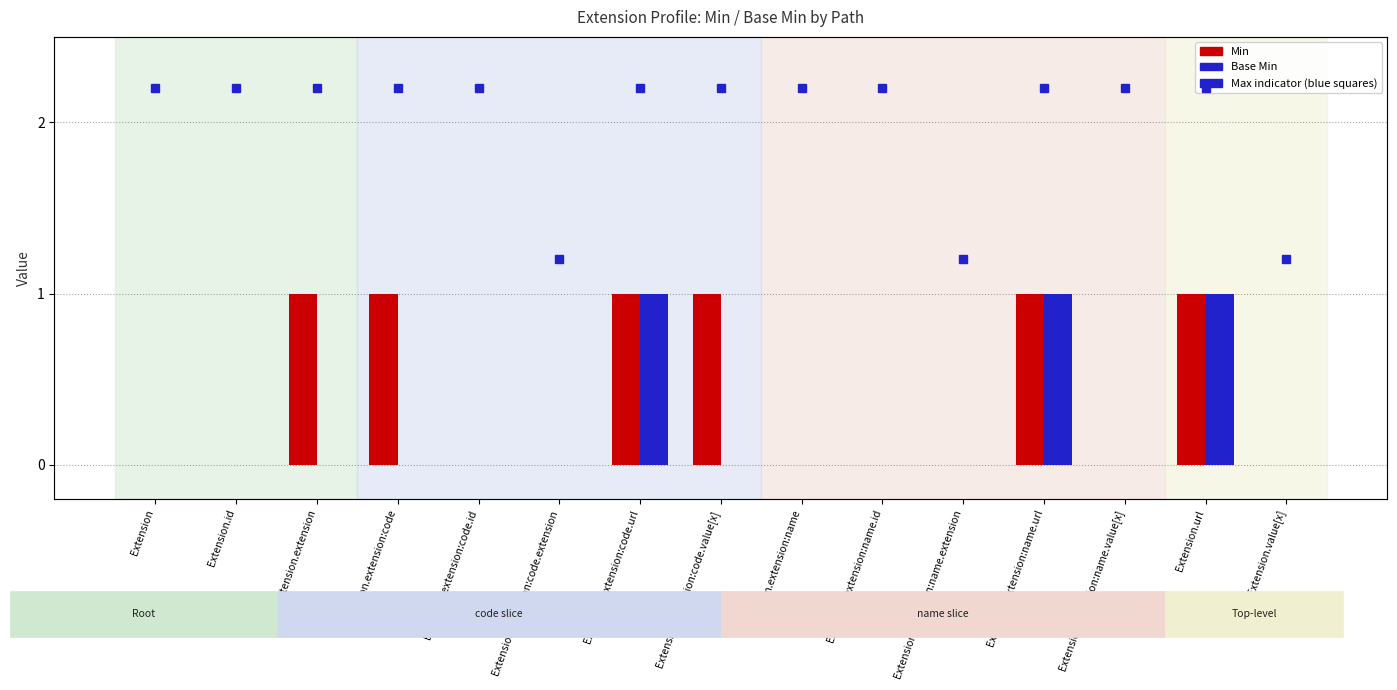

The value of Base Min at Extension.value[x] is -1. True or false?

False